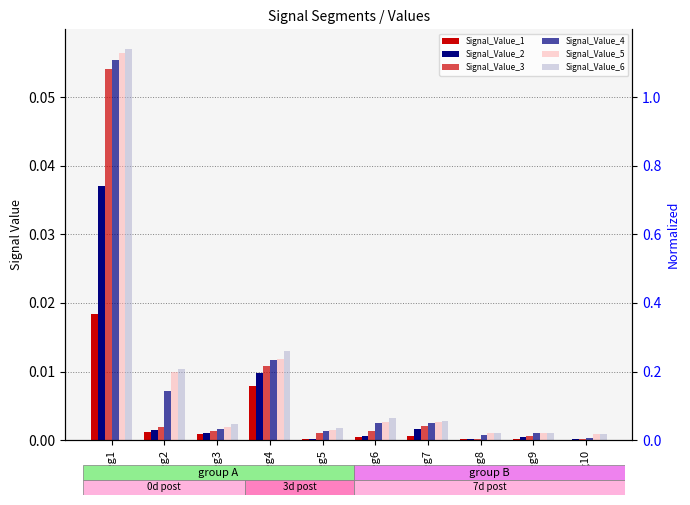

Between seg9 and seg10, which series saw the biggest shift?

Signal_Value_4